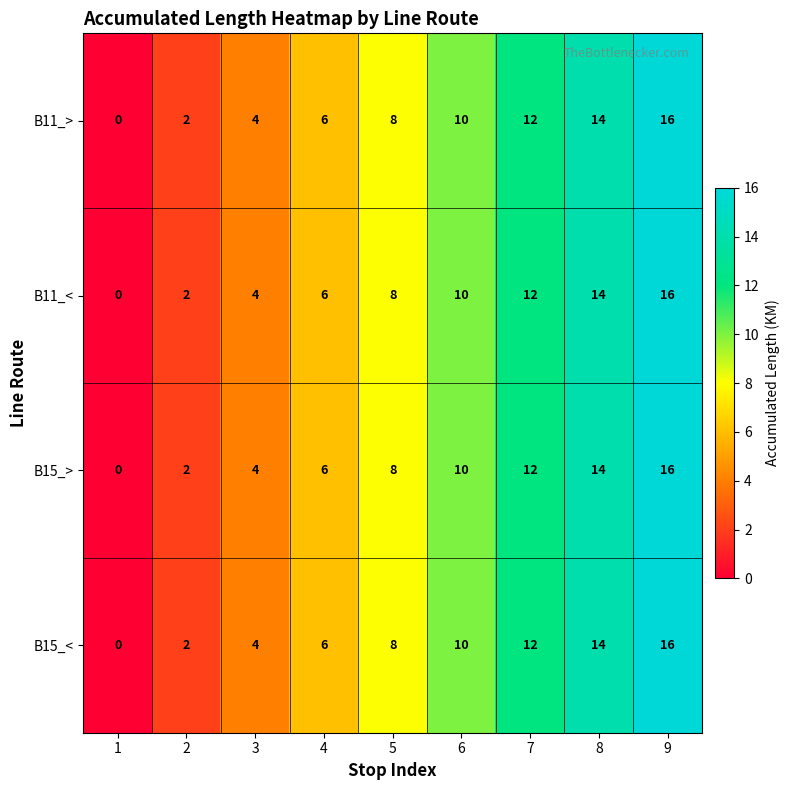

Which category has the highest value across all series?

9